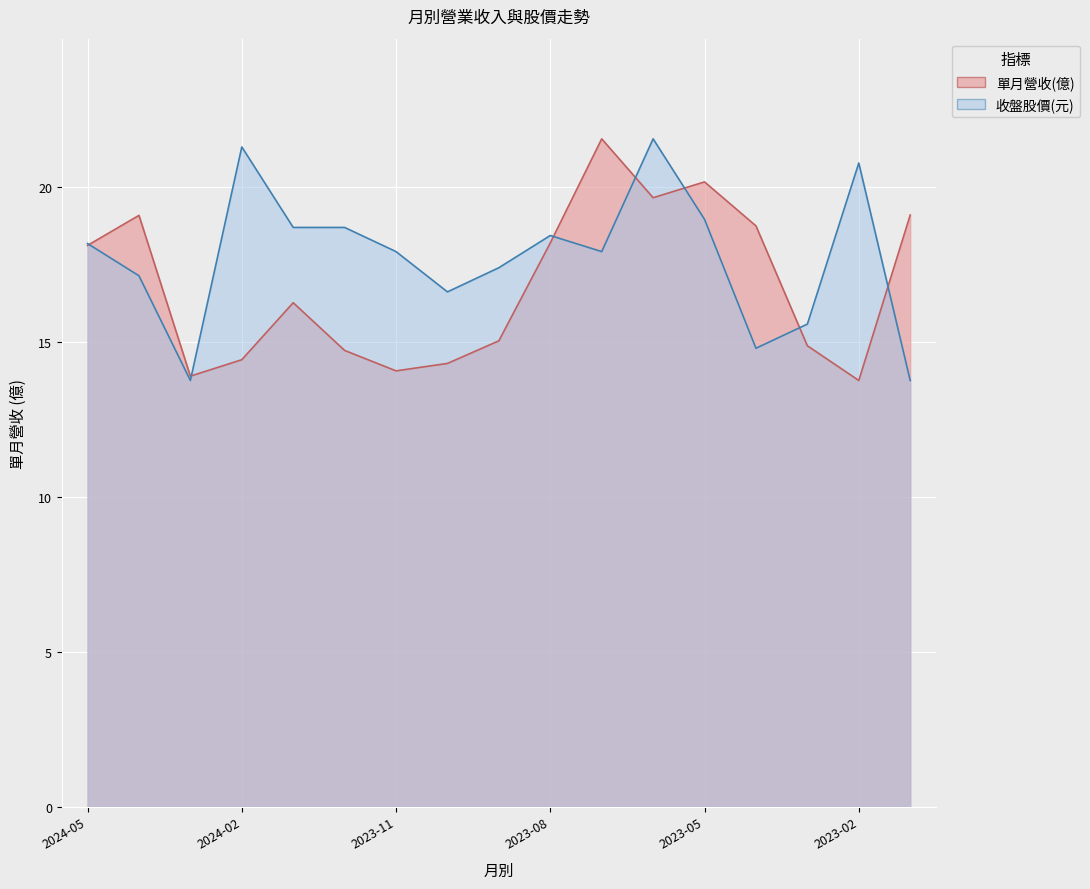

Which series has the largest range (max minus min)?

單月營收(億)